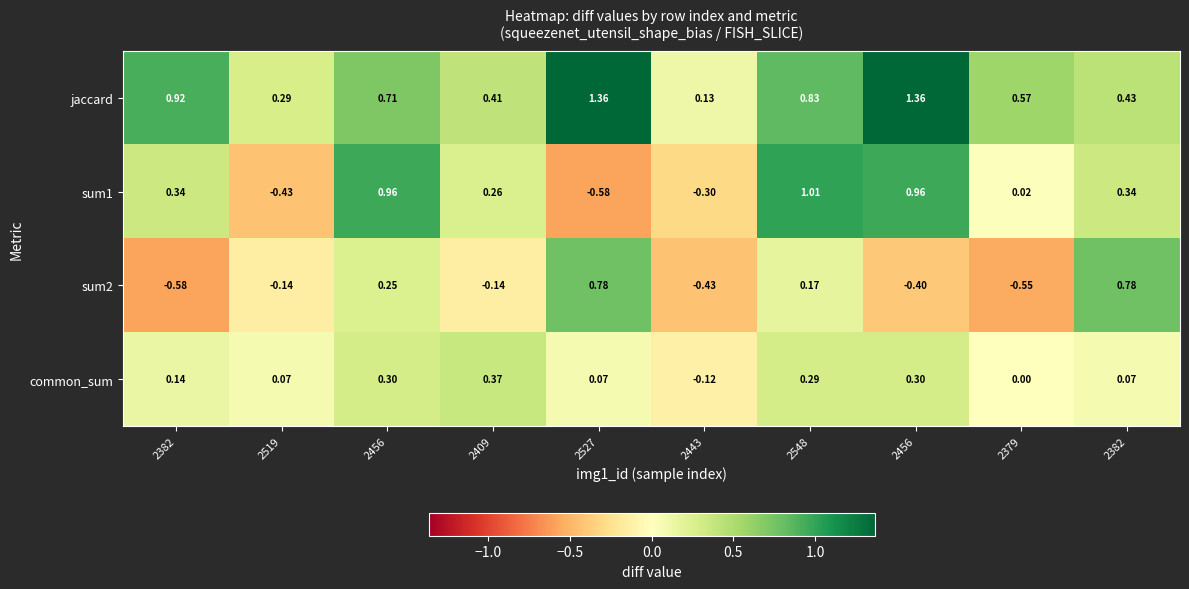

At which category is the sum across all series the highest?

2548